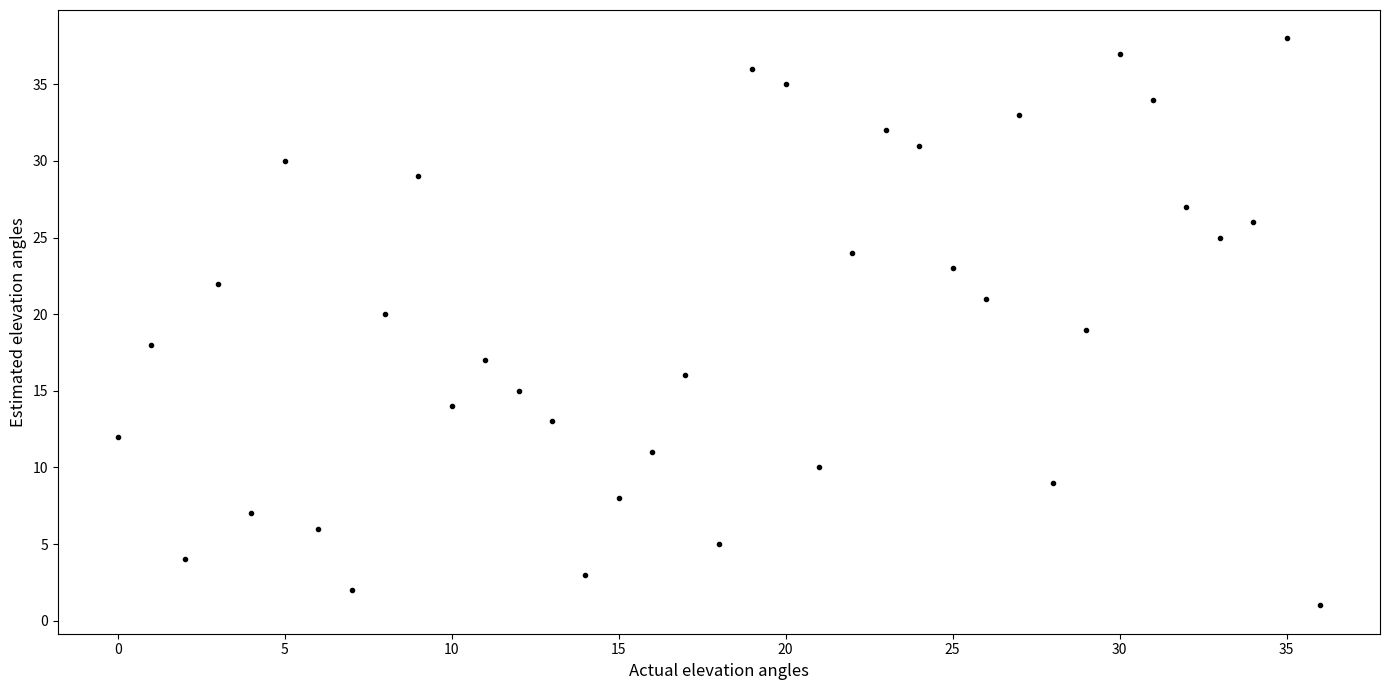

What is the range of Y values (max minus min)?

37